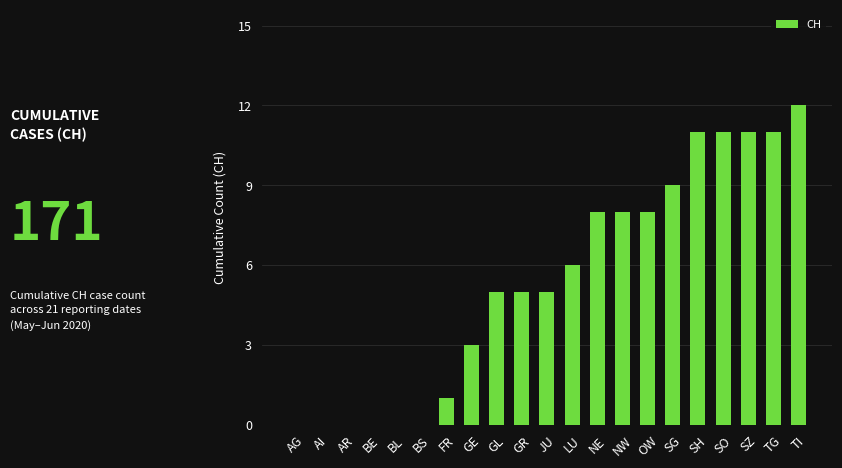

Which label corresponds to the largest value in the chart?

TI